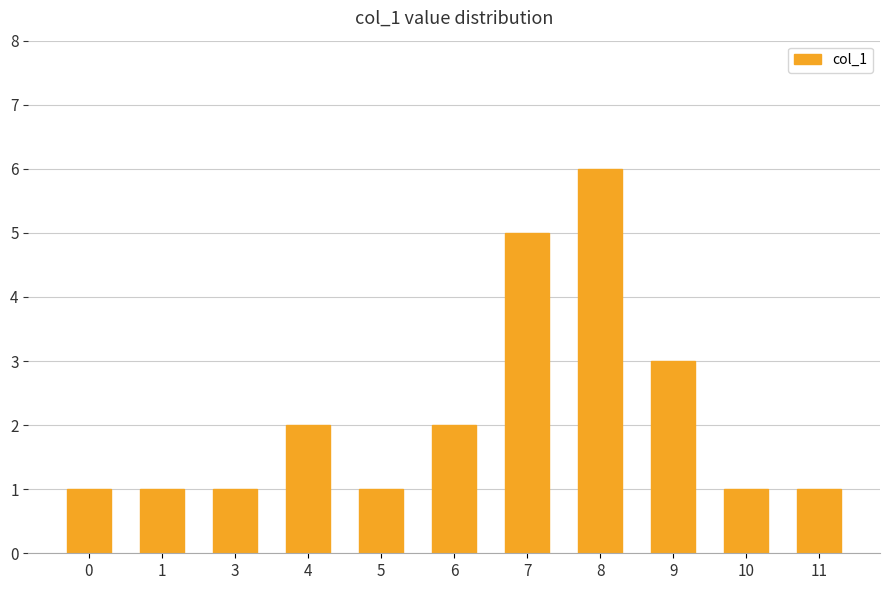

Reading left to right, extract all data points from this chart.

0=1	1=1	3=1	4=2	5=1	6=2	7=5	8=6	9=3	10=1	11=1